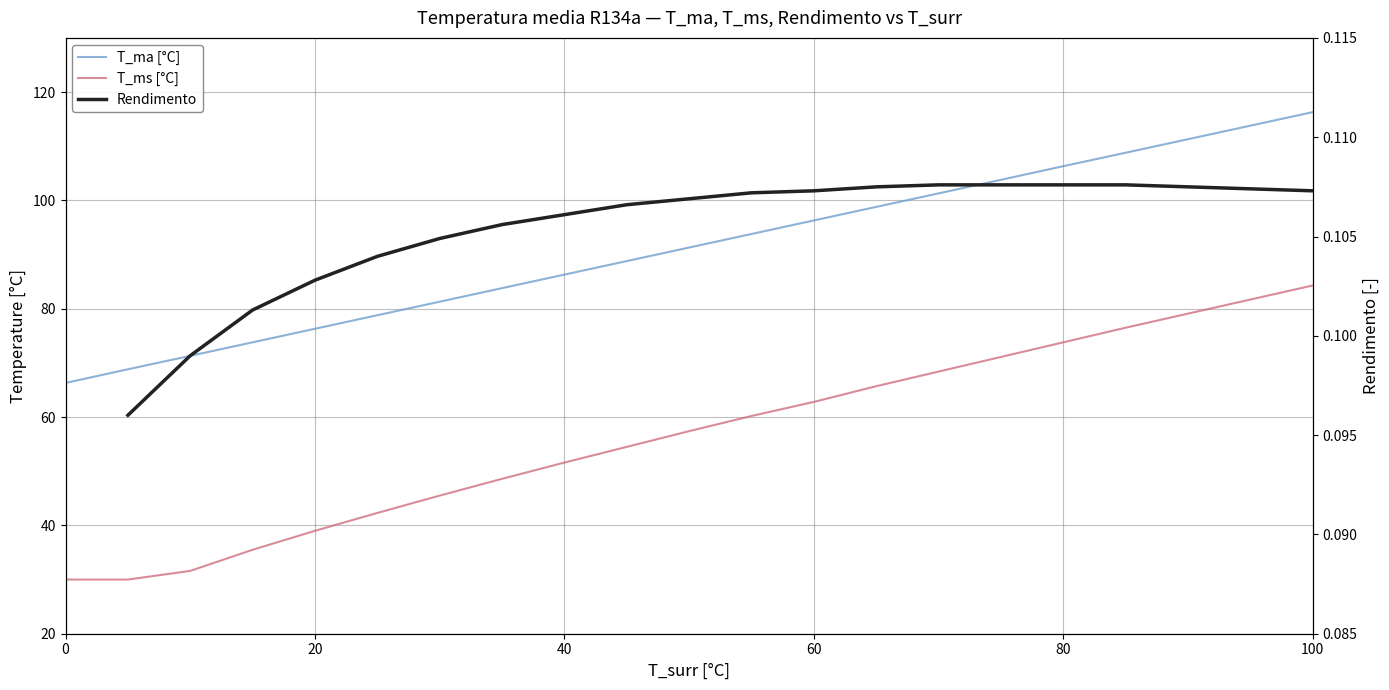

What is the difference between the second highest and second lowest values?

45.0